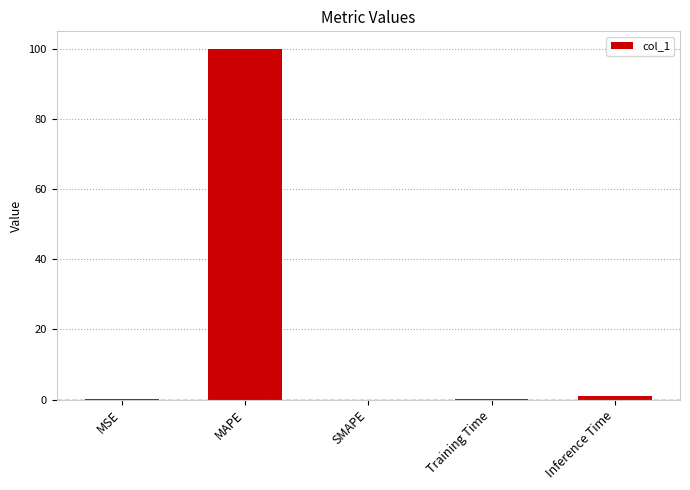

What is the greatest value displayed?

100.0